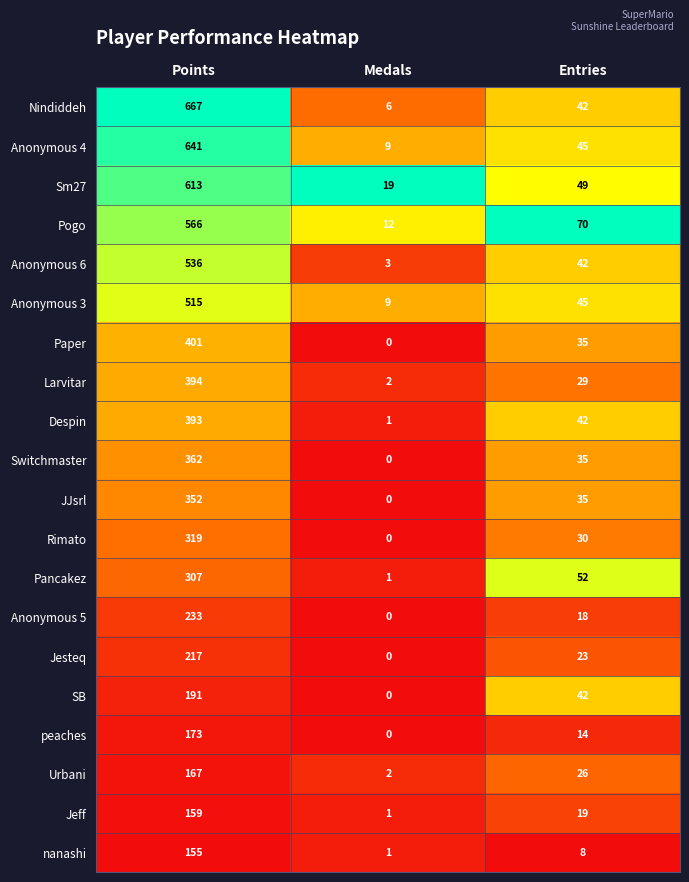

The Larvitar series shows 650 at Points. True or false?

False